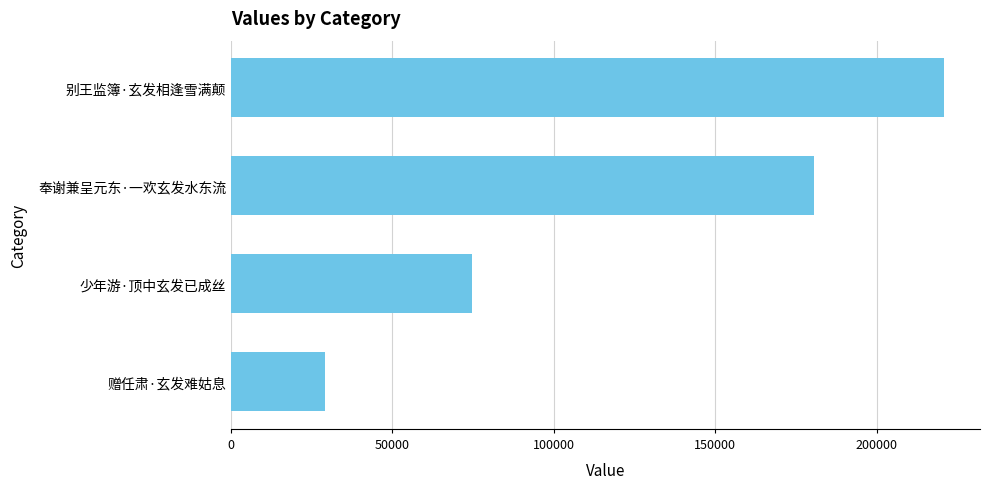

Count the number of categories in the chart.

4